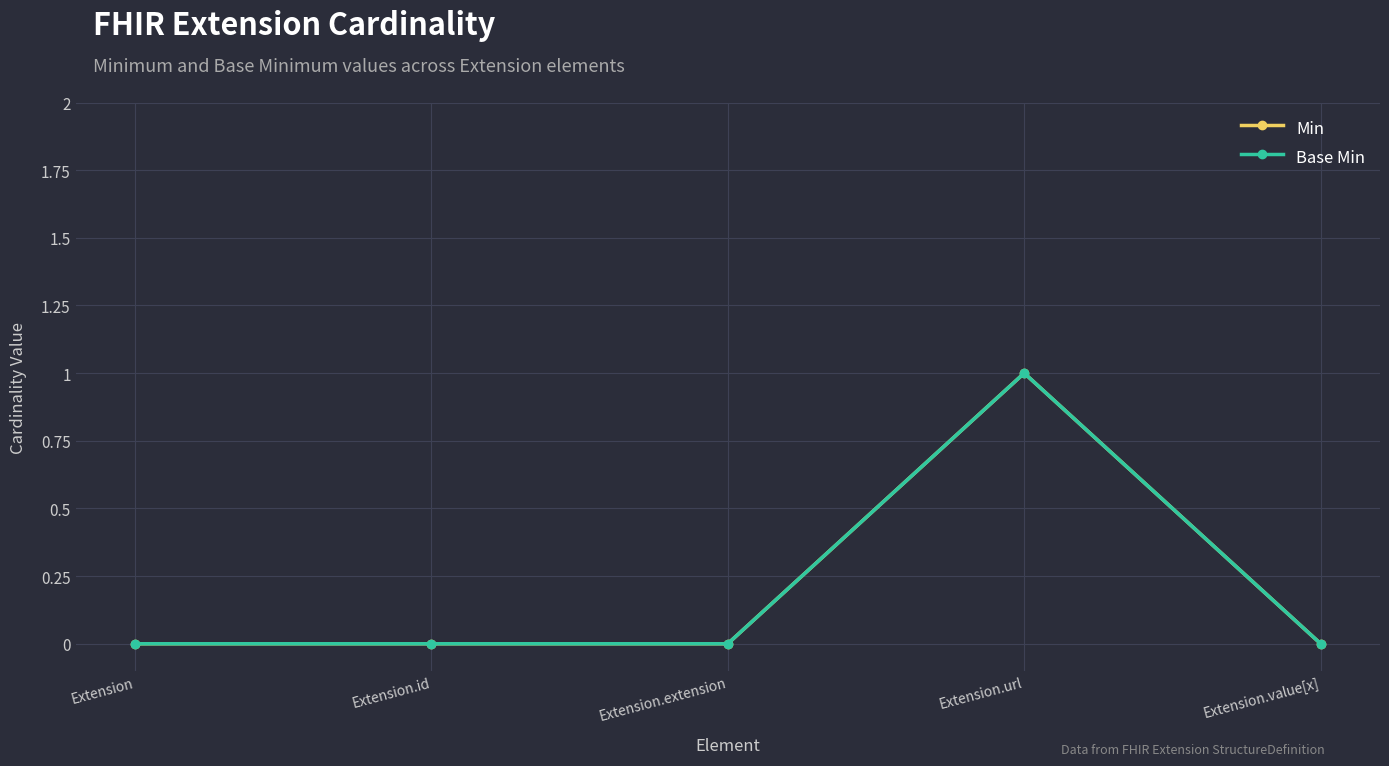

Does the chart have visible grid lines?

Yes